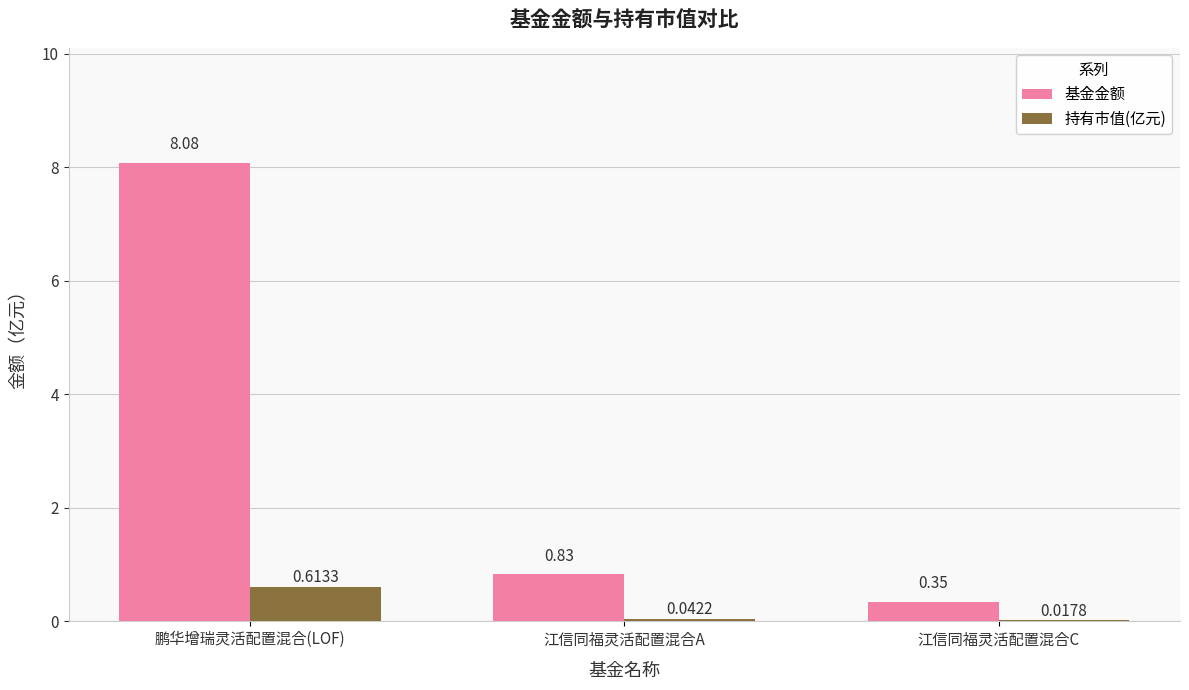

Which series has the largest total across all categories?

基金金额